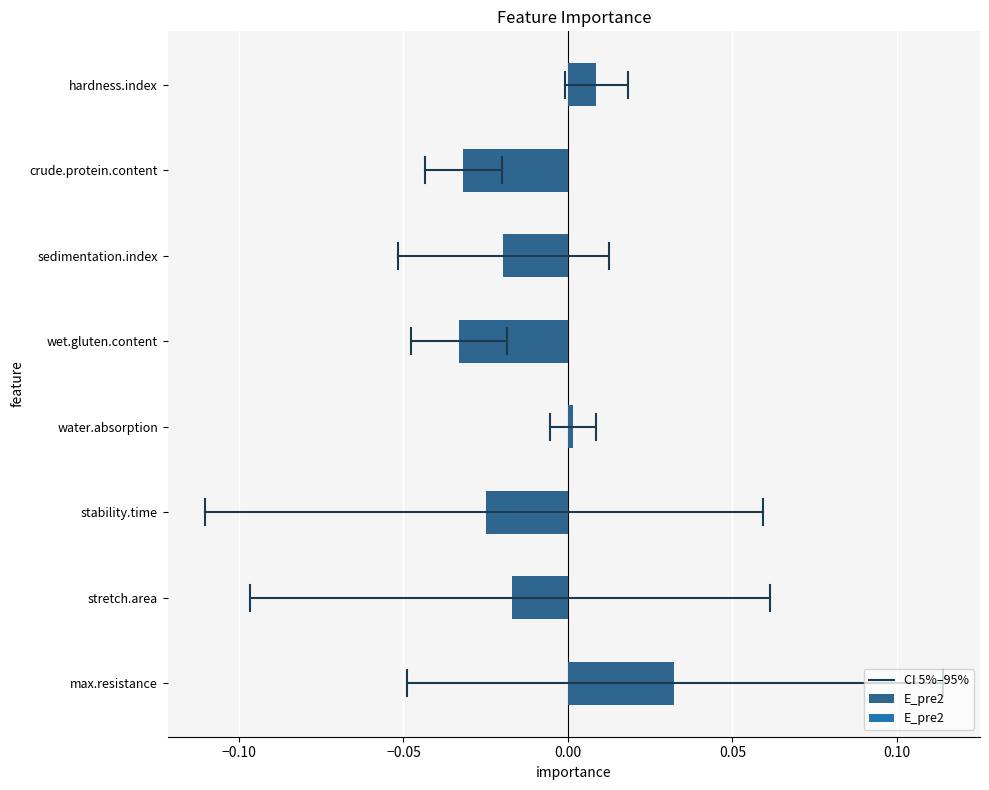

The chart shows a value of -0.0 at stability.time. True or false?

True